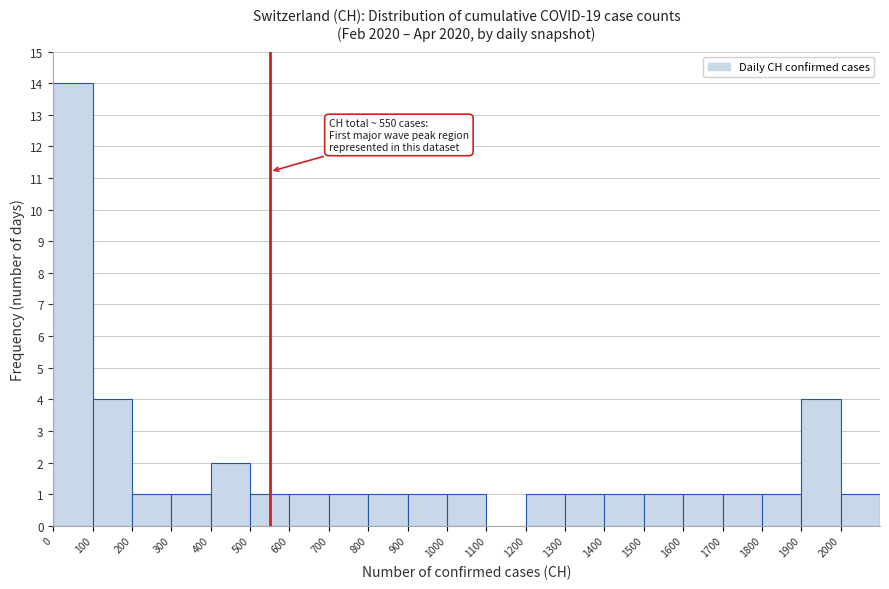

Which range on the x-axis has the tallest bar?

0 to 100